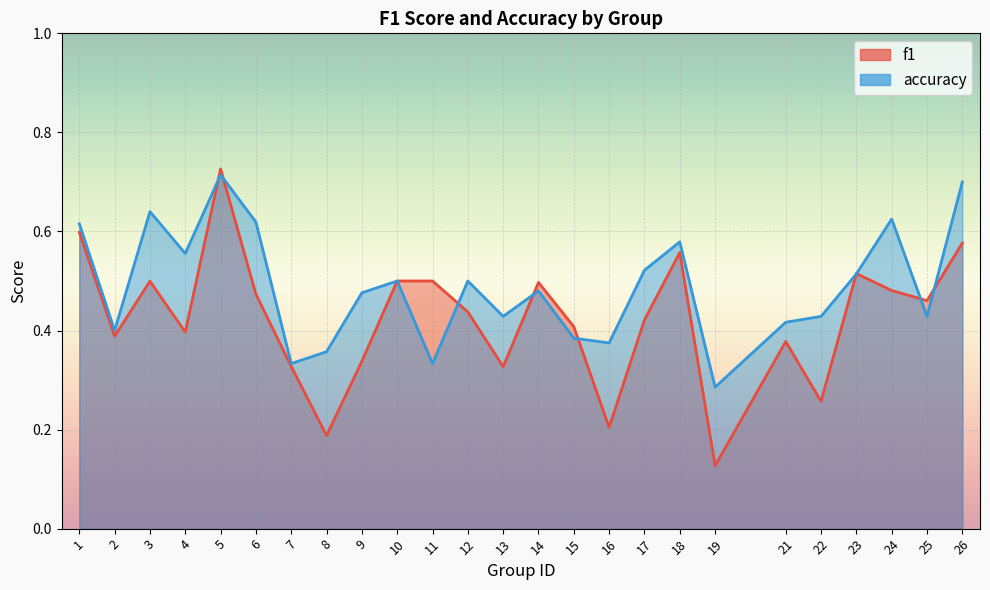

What is the sum of all accuracy values?

12.2